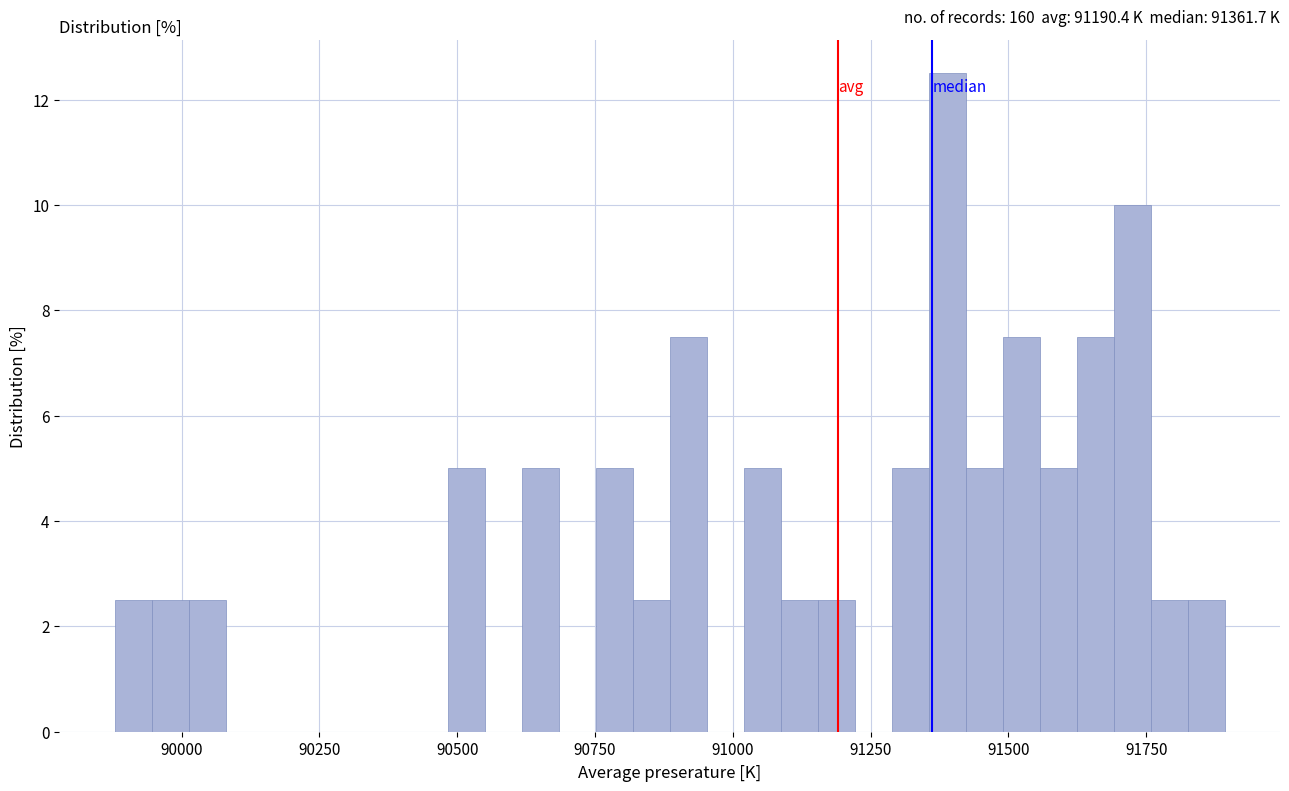

Around what value on the x-axis is the tallest bar? Give the approximate position of its centre, as read against the axis.

91400